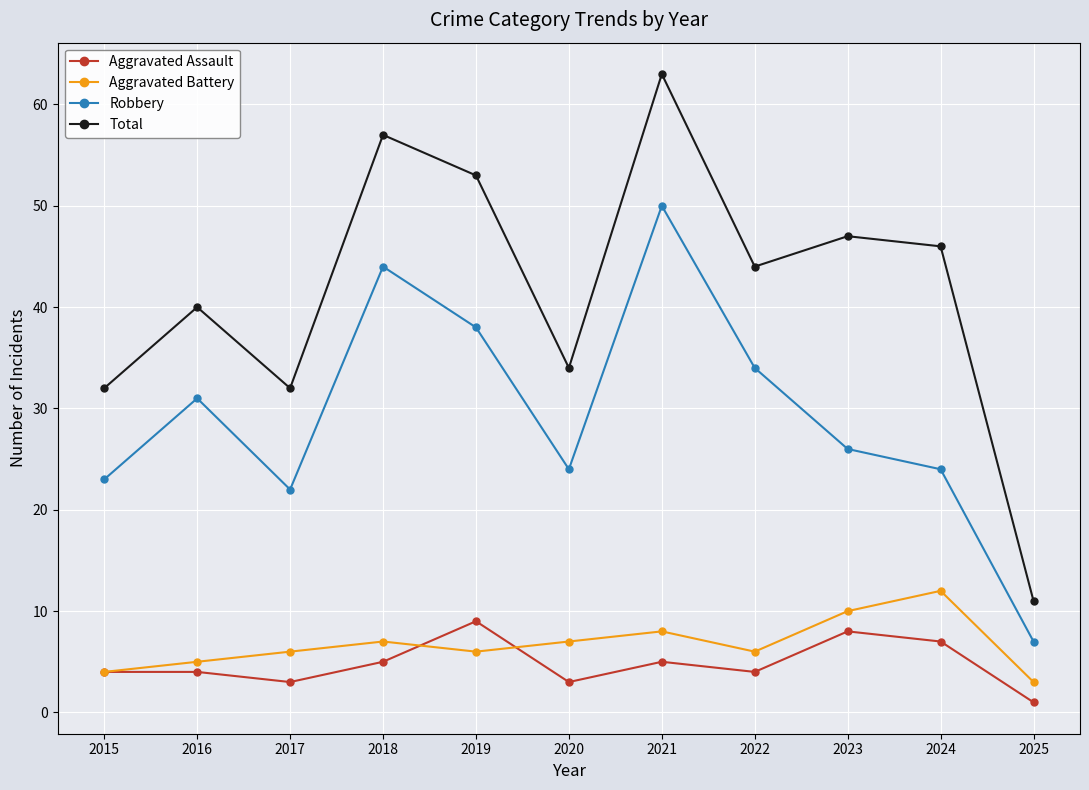

How many data points does each series have?

11